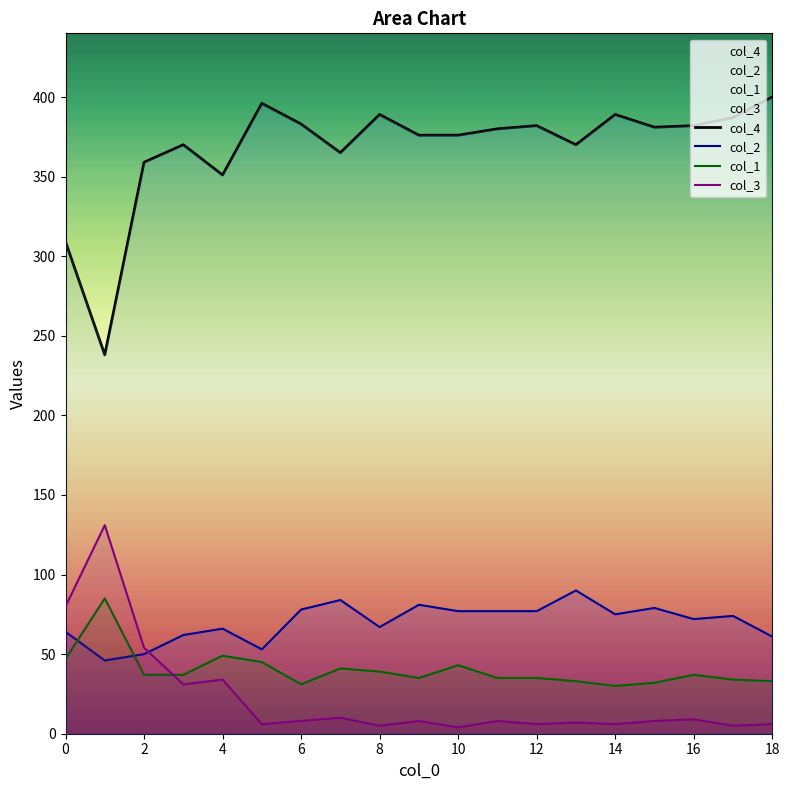

Count the number of data series in this chart.

4